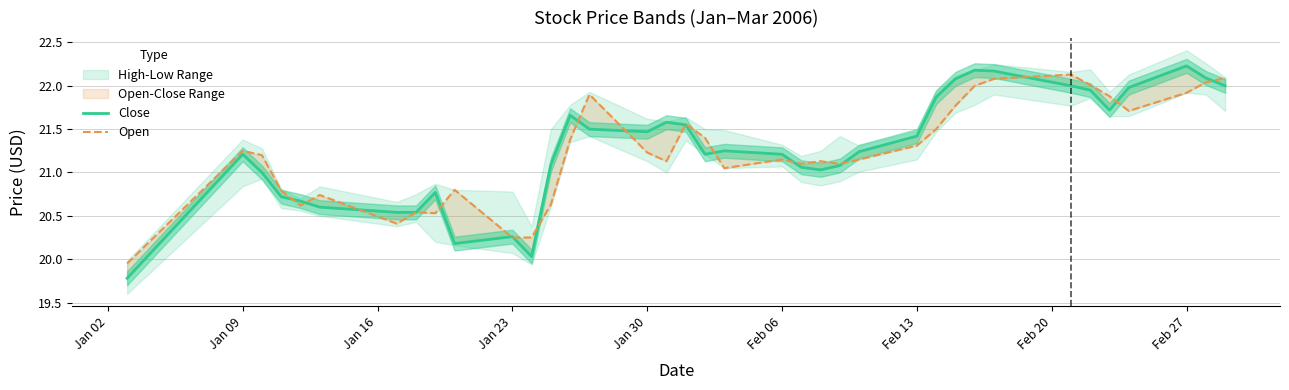

Is the value of Close at 13 greater than the value of Open at 33?

No